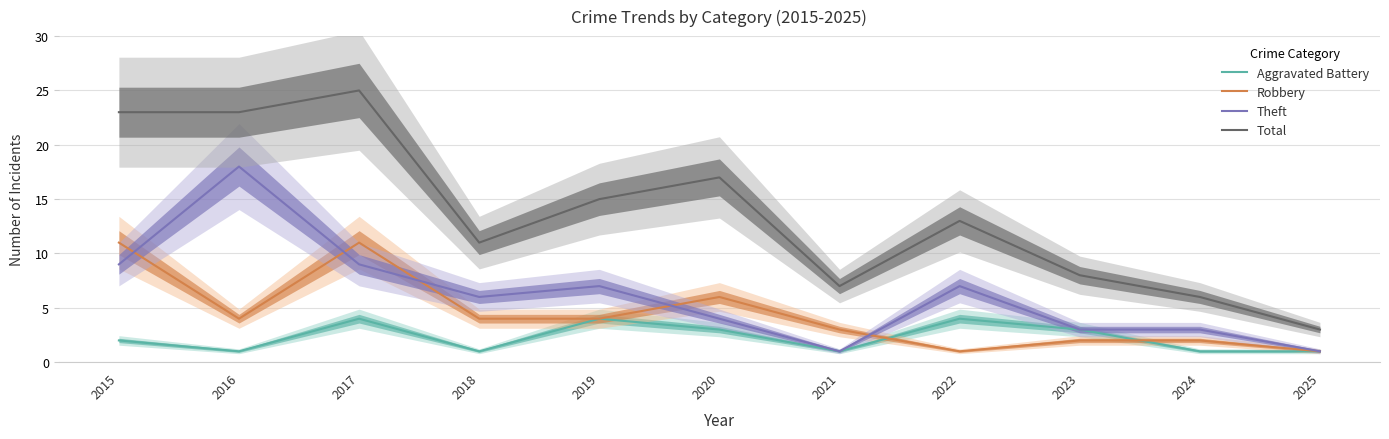

Reading left to right, list all the values displayed in this chart.

Aggravated Battery: 2	1	4	1	4	3	1	4	3	1	1
Robbery: 11	4	11	4	4	6	3	1	2	2	1
Theft: 9	18	9	6	7	4	1	7	3	3	1
Total: 23	23	25	11	15	17	7	13	8	6	3